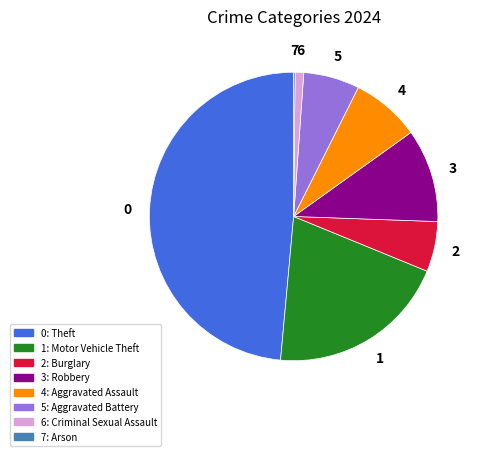

Is there a majority slice in this chart?

No